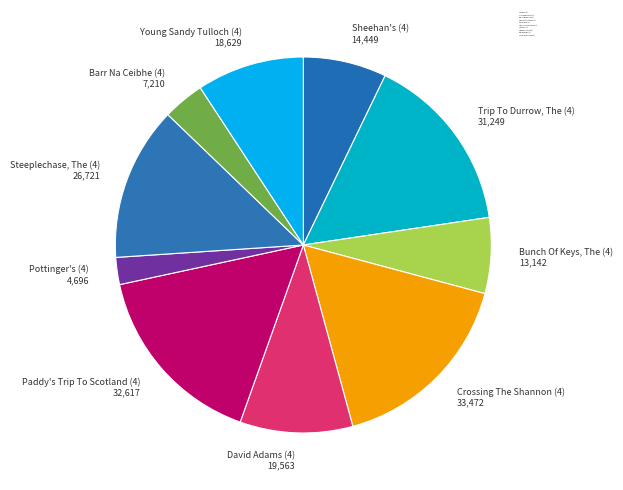

Do Crossing The Shannon (4) and Trip To Durrow, The (4) together represent more than half of the pie?

No